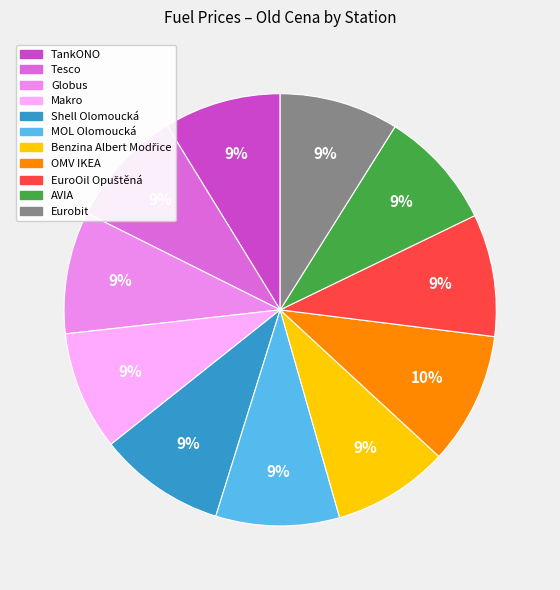

True or false: TankONO accounts for 9% of the total.

True